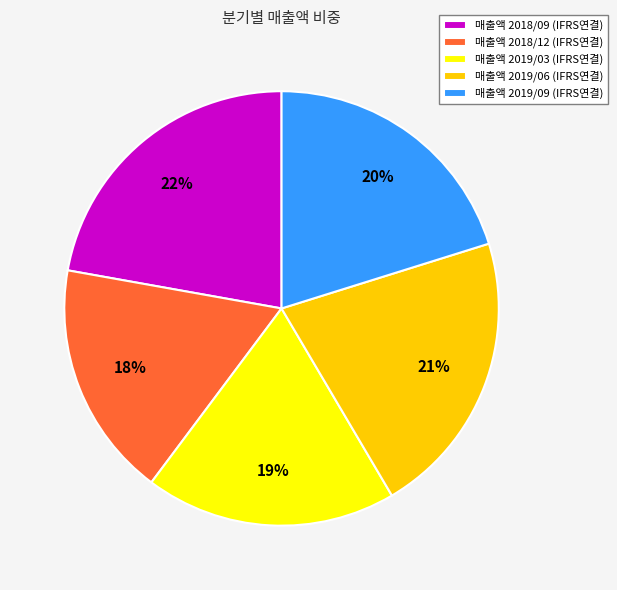

Do 매출액 2019/09 (IFRS연결) and 매출액 2018/09 (IFRS연결) together represent more than half of the pie?

No